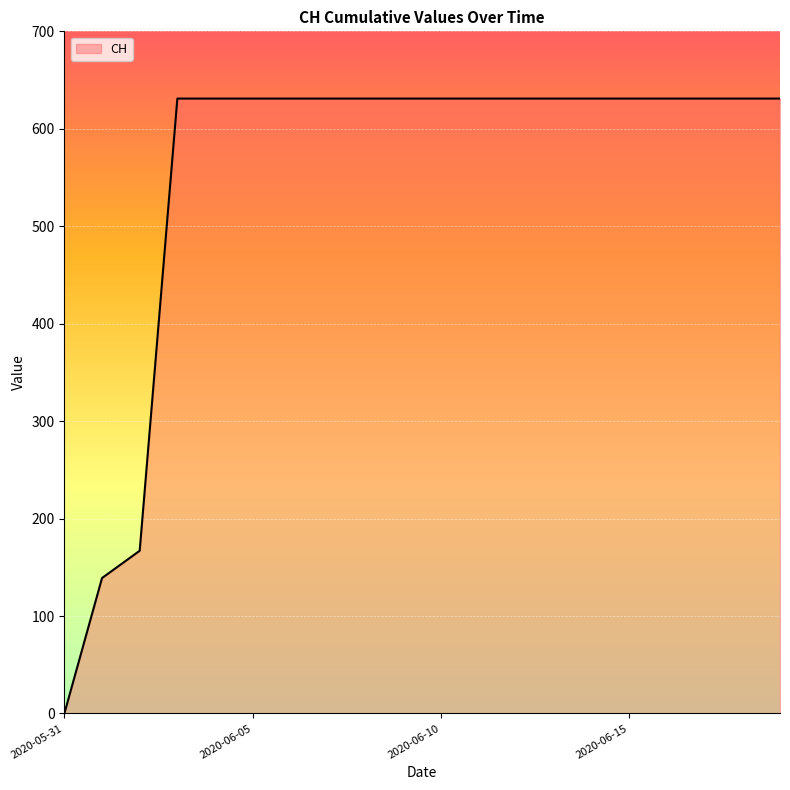

How many values are above zero?

19